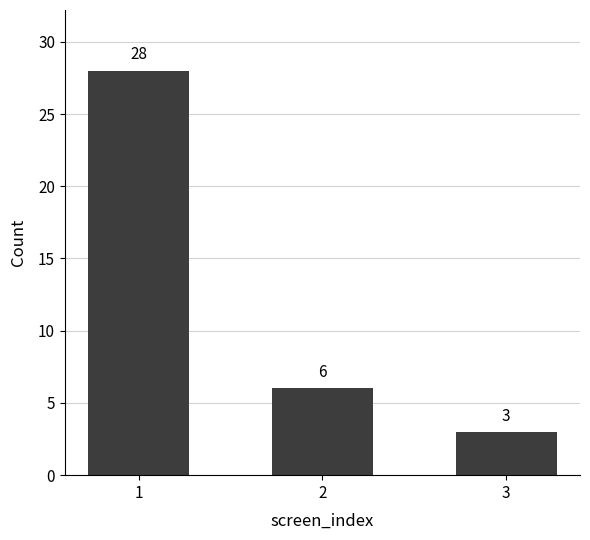

How many categories are shown in the chart?

3